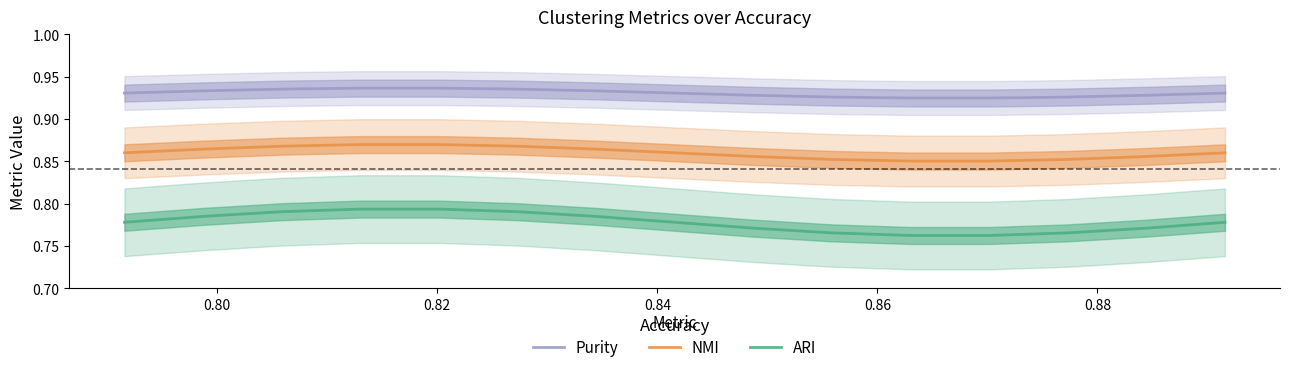

True or false: NMI and Purity intersect in this chart.

False